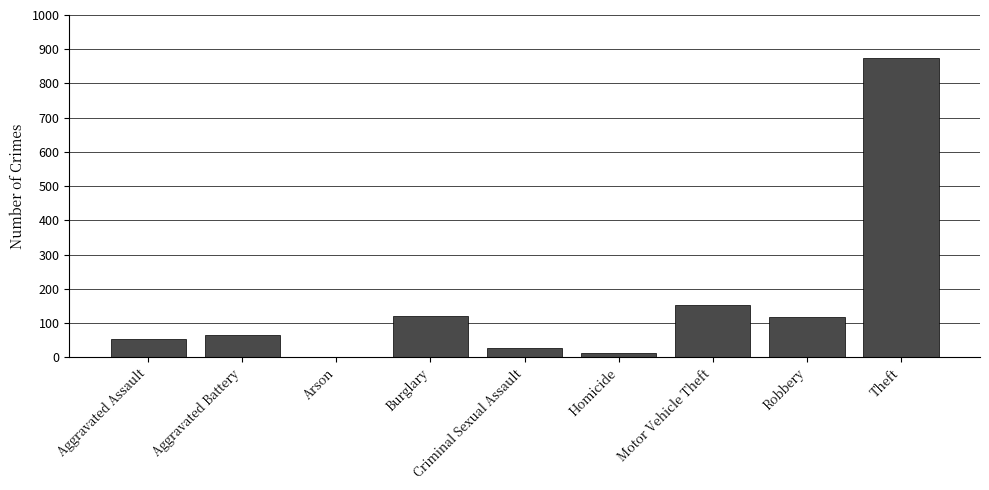

What is the greatest value displayed?

874